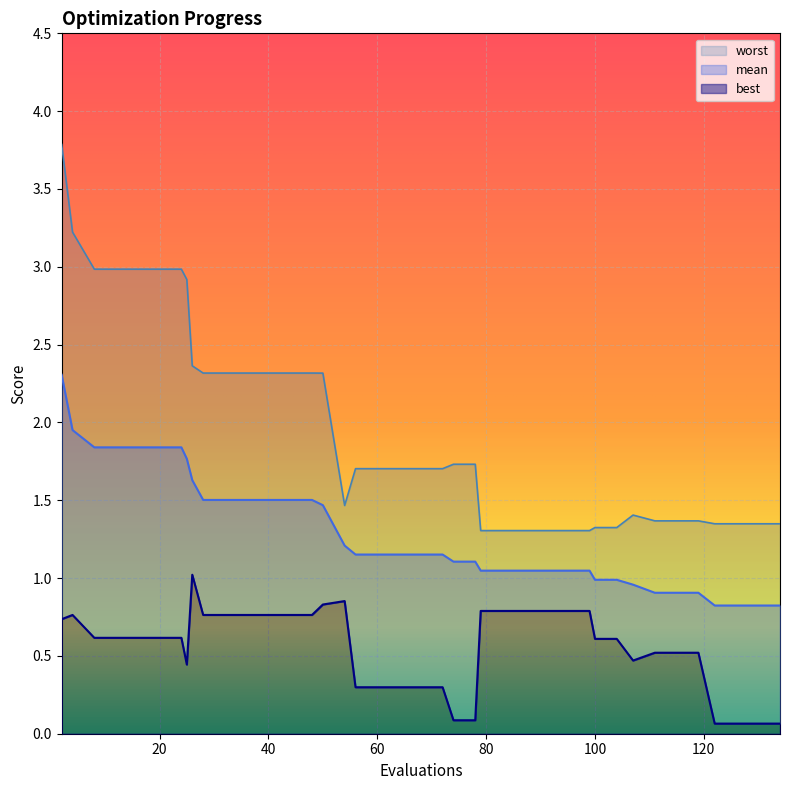

Is it true that best equals 0.4 at 27?

False